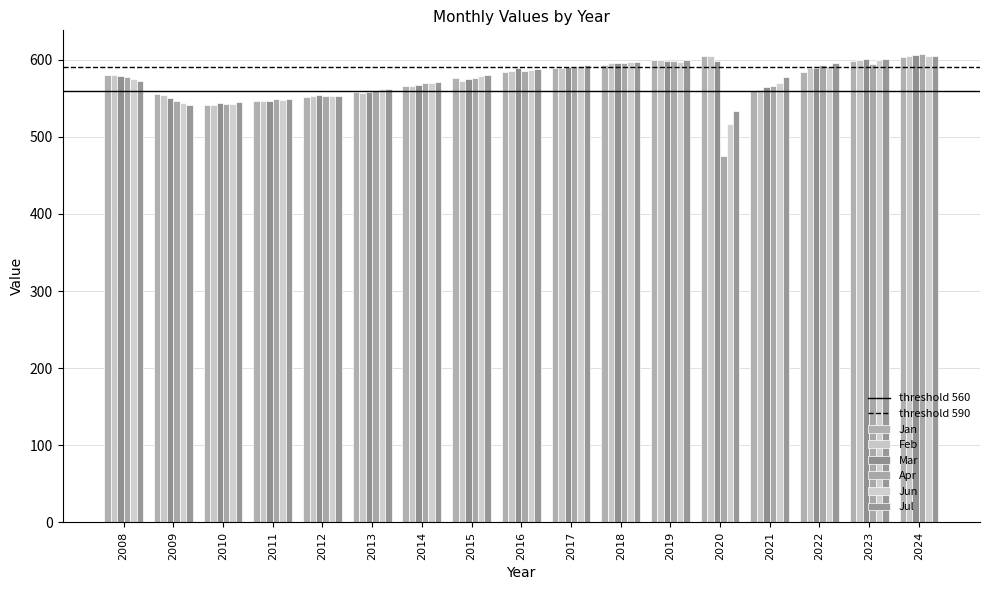

How many groups of bars are there?

17